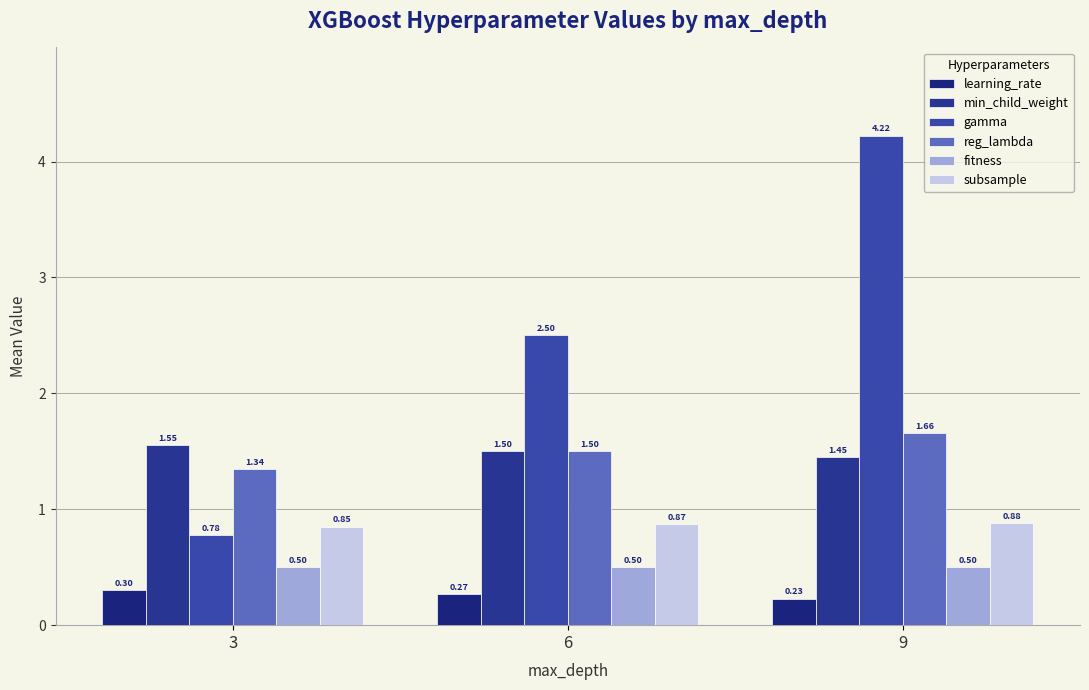

List the labels in order of subsample value, smallest first.

3, 6, 9